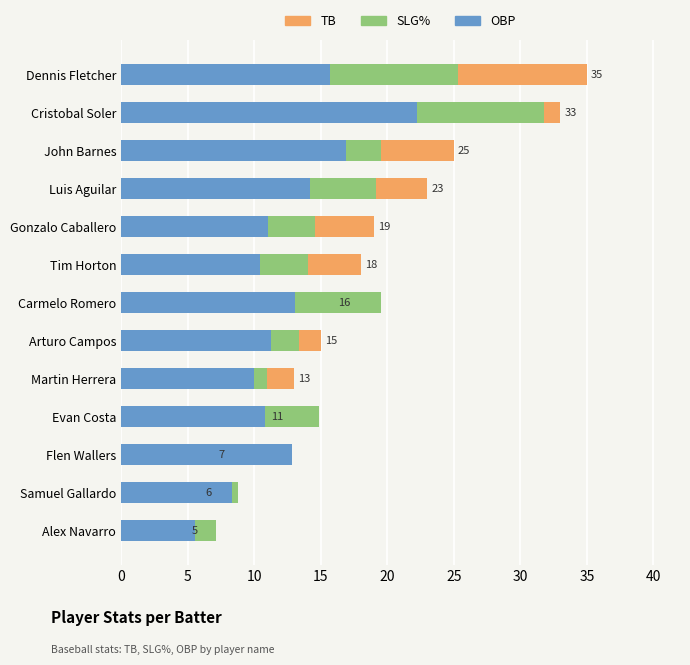

How many values in the TB series exceed 16?

6